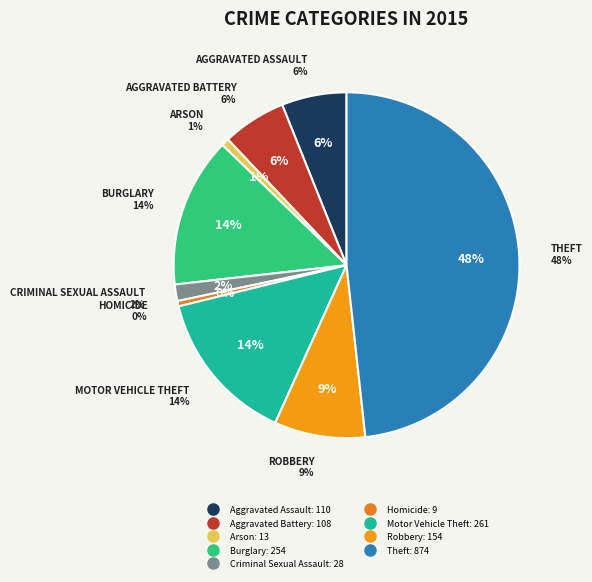

How many slices are in this pie chart?

9